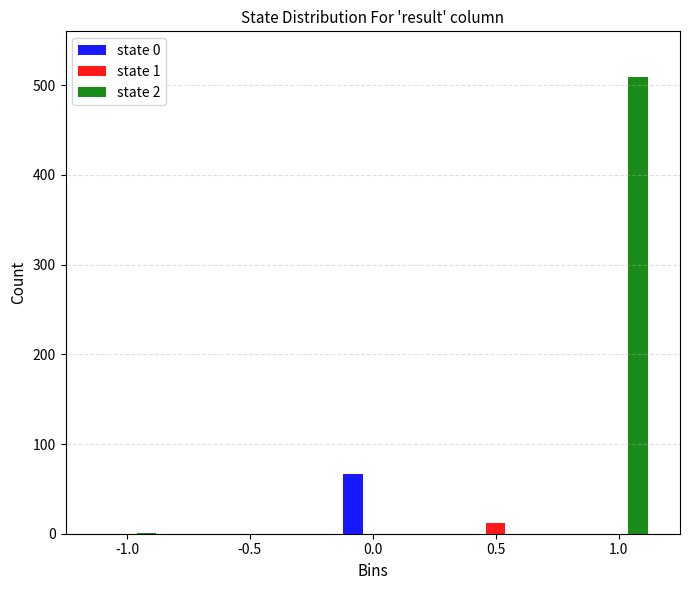

Is the value of state 1 at 0.5 greater than the value of state 2 at 0.0?

Yes